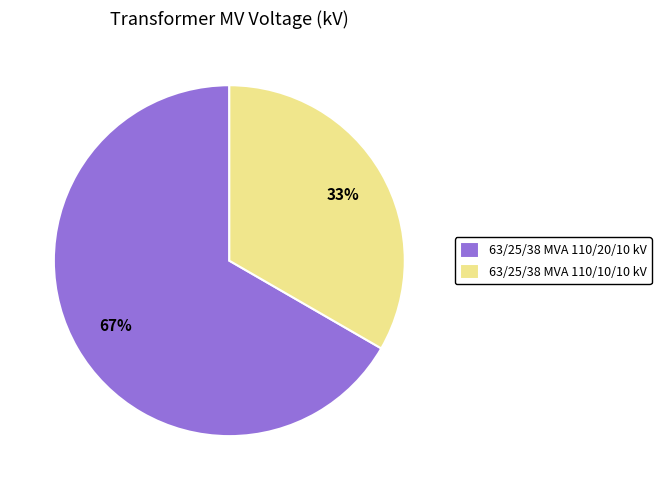

True or false: 63/25/38 MVA 110/20/10 kV accounts for 55% of the total.

False